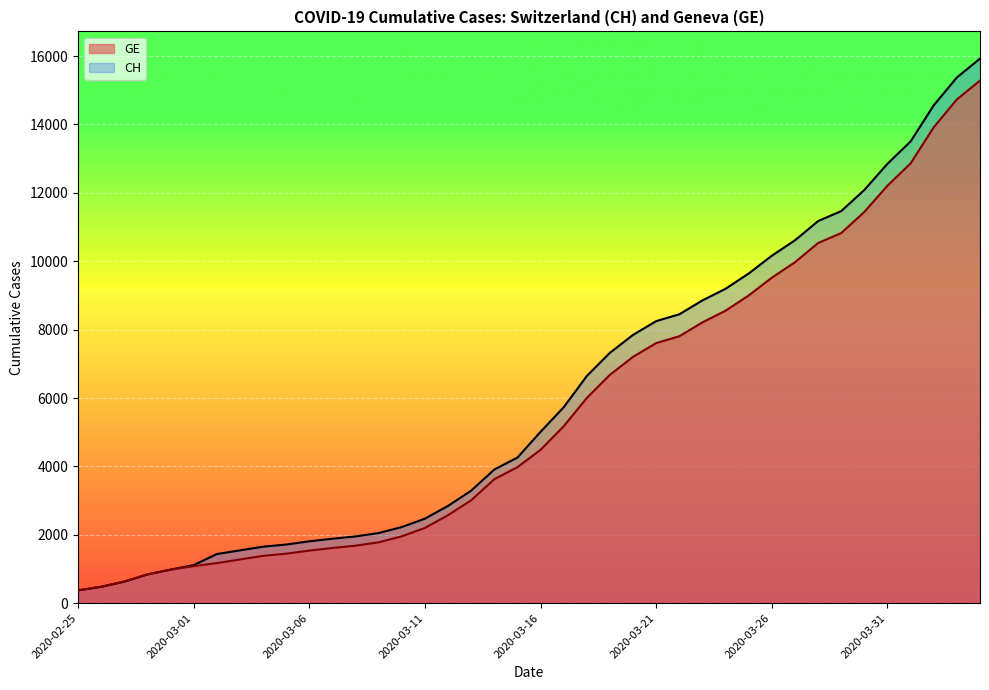

At which label does CH first exceed 5012?

2020-03-17